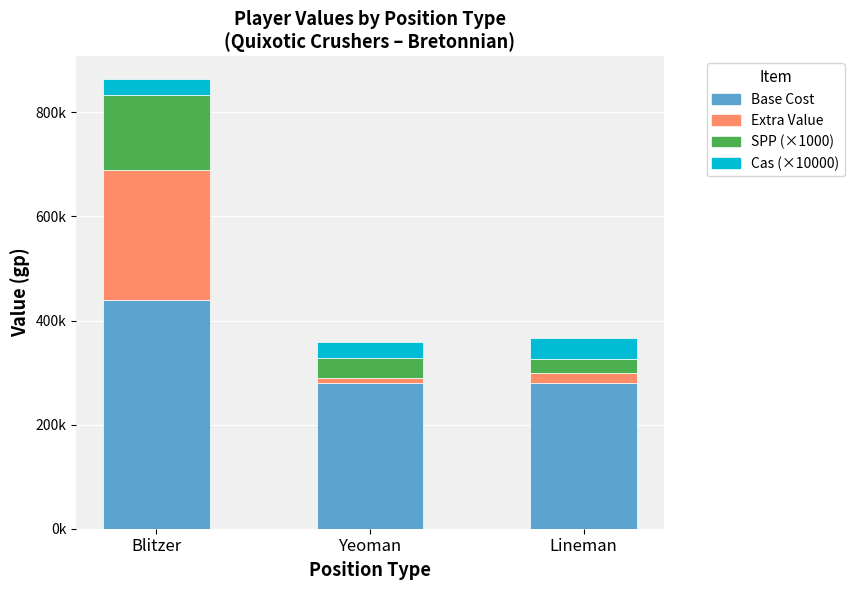

What is the sum of all SPP (×1000) values?

208000